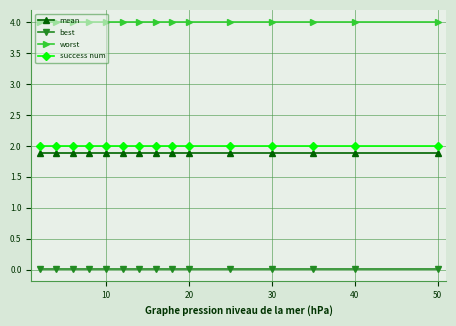

What is the value of the success num point at the 12th from the left?

2.0